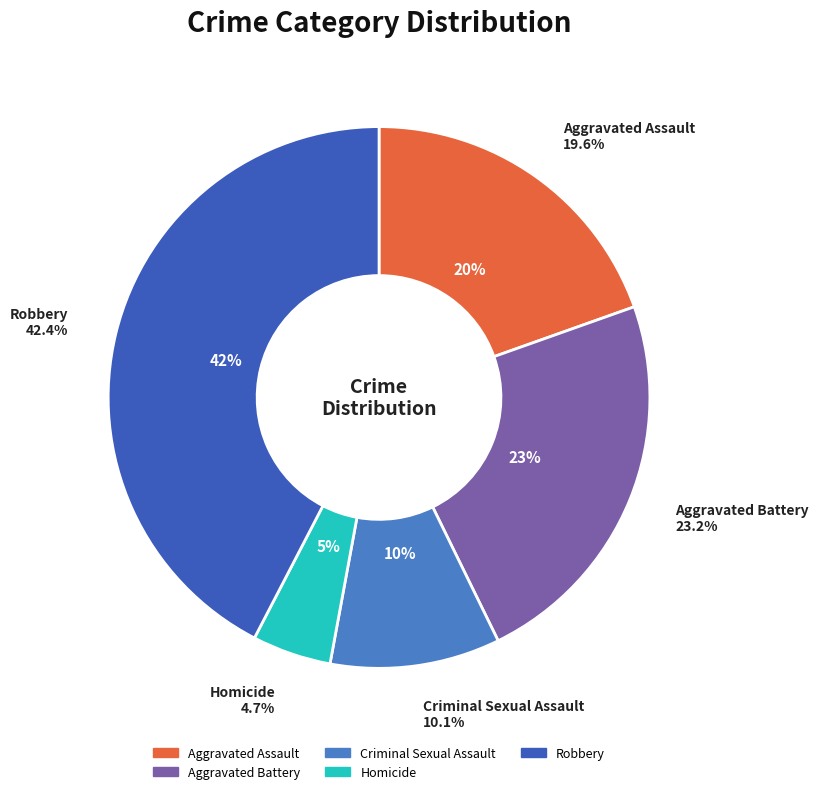

Does any single category account for the majority?

No